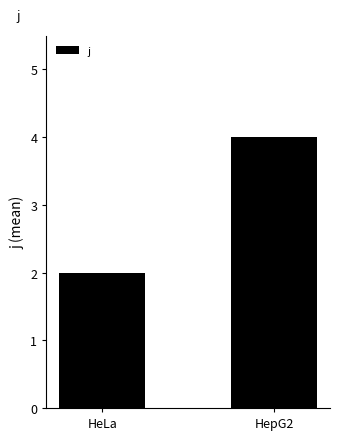

Reading right to left, list all the values displayed in this chart.

HepG2=4	HeLa=2